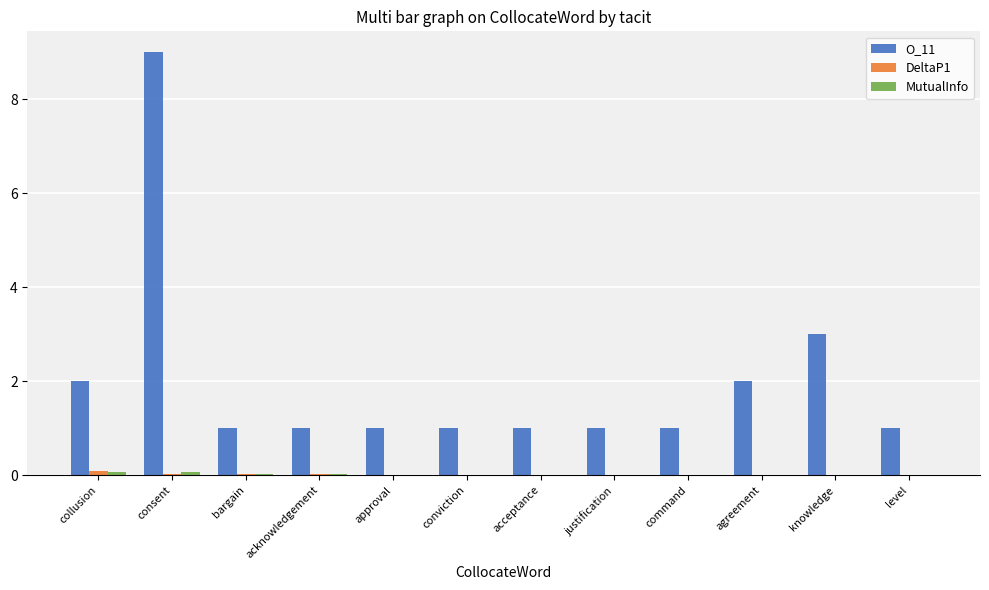

The O_11 series shows 0.3 at approval. True or false?

False